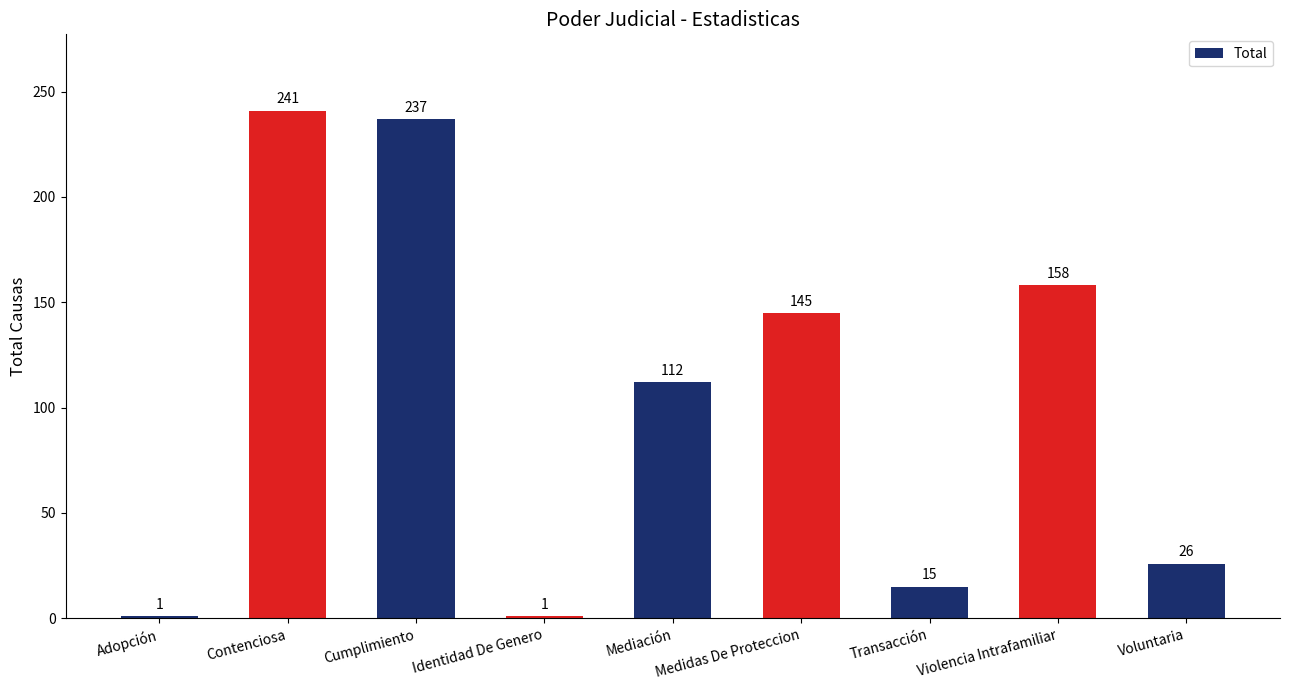

What is the change in value from Adopción to Voluntaria?

+25